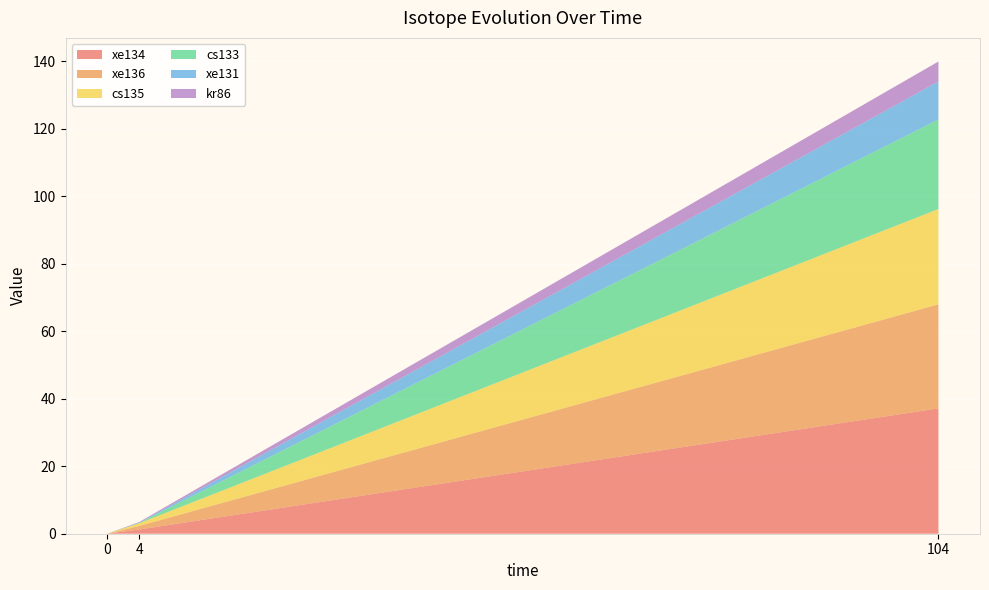

Reading right to left, list all the values displayed in this chart.

xe134: 37.1	1.3	0.0
xe136: 30.8	1.0	0.0
cs135: 28.2	0.8	0.0
cs133: 26.5	0.1	0.0
xe131: 11.2	0.1	0.0
kr86: 5.9	0.2	0.0